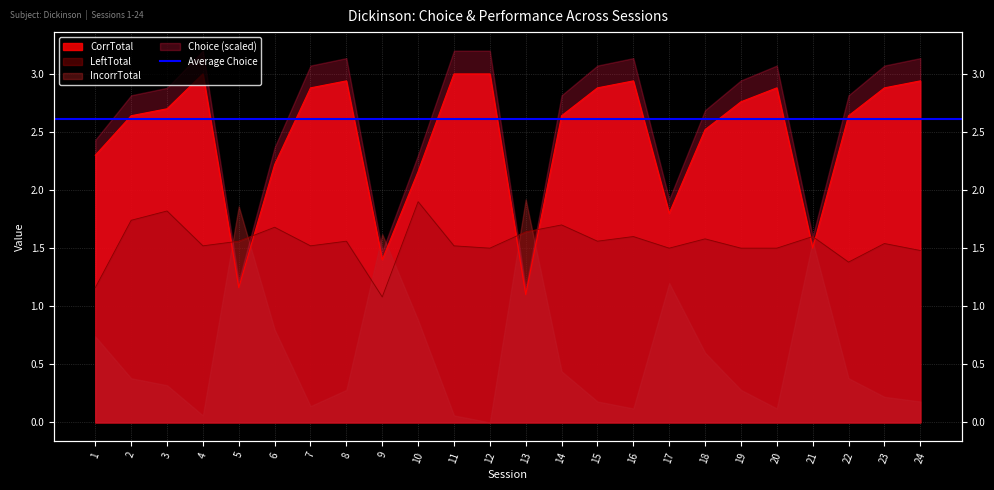

True or false: Choice and LeftTotal cross at least once.

True